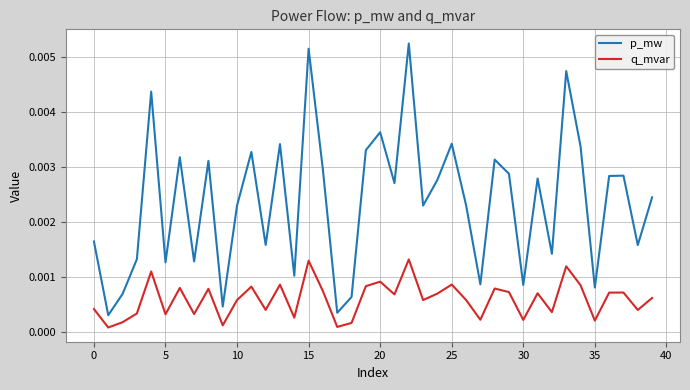

Which series has the largest total across all categories?

p_mw